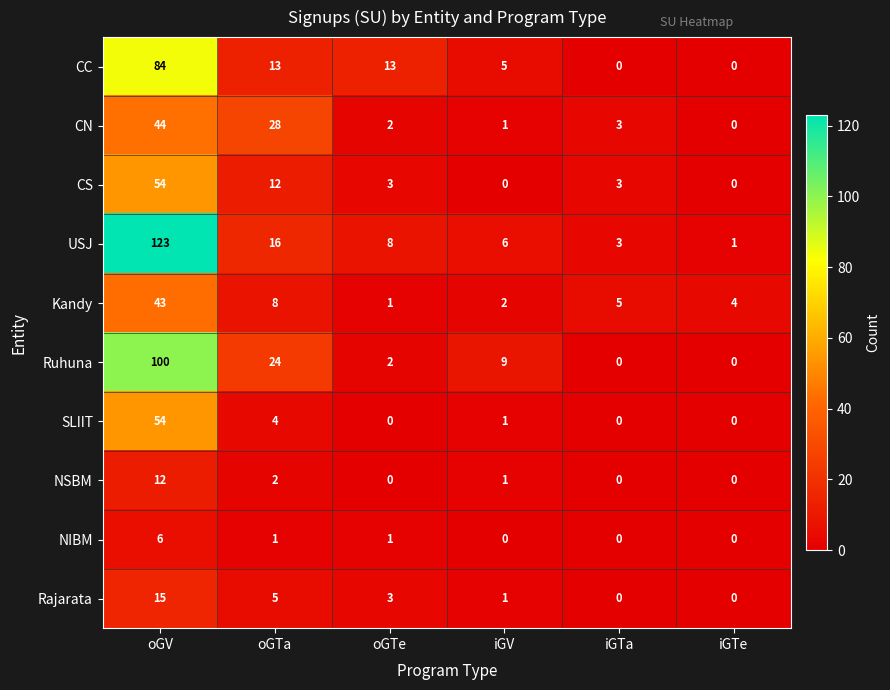

At which label is Ruhuna closest to 50?

oGTa